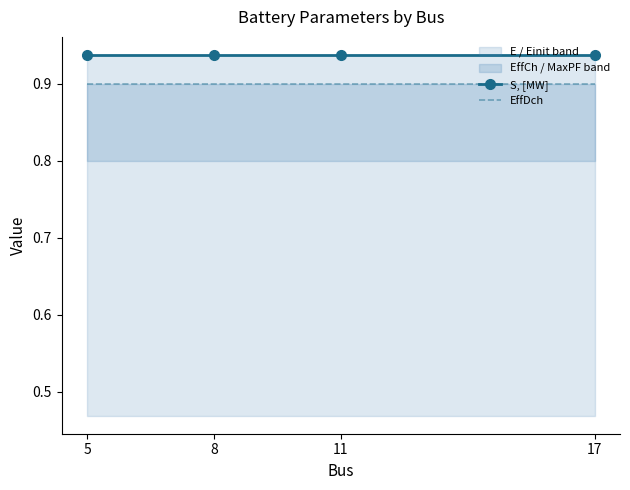

True or false: EffDch and S, [MW] intersect in this chart.

False